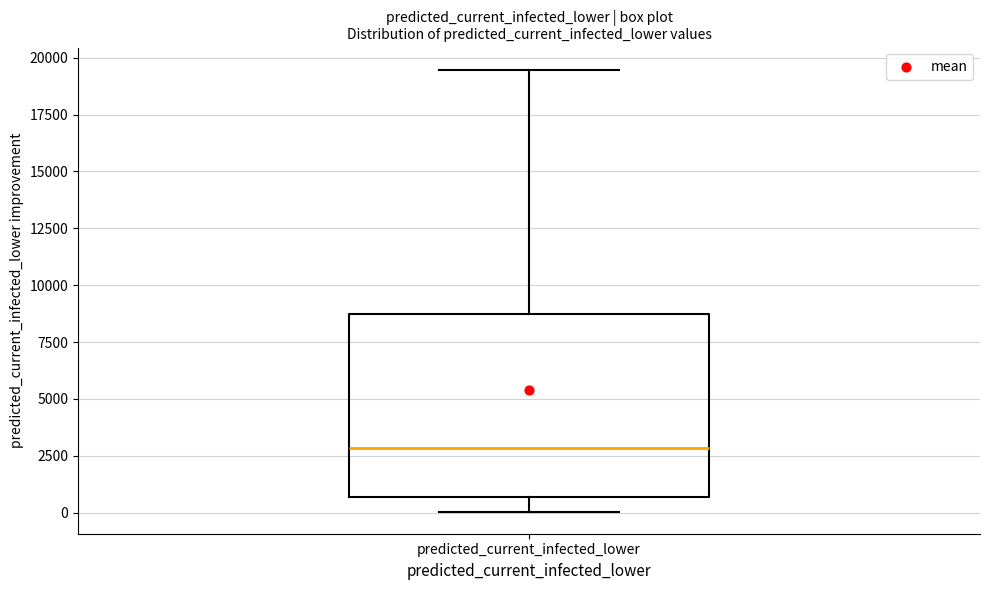

Transcribe this box plot: give where the median line is, the range the box spans, and where the two whiskers end, as read against the y-axis. The values are not printed on the chart, so give them approximately, as read against the axis.

median 3000, box 500 to 8500, whiskers 0 to 19500